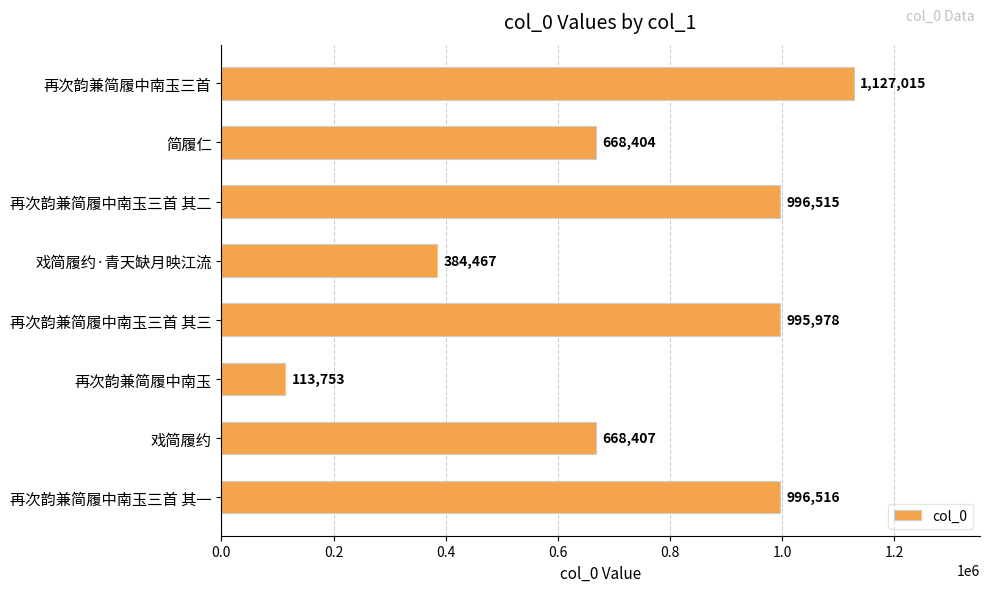

What is the change in value from 戏简履约·青天缺月映江流 to 戏简履约?

+283940